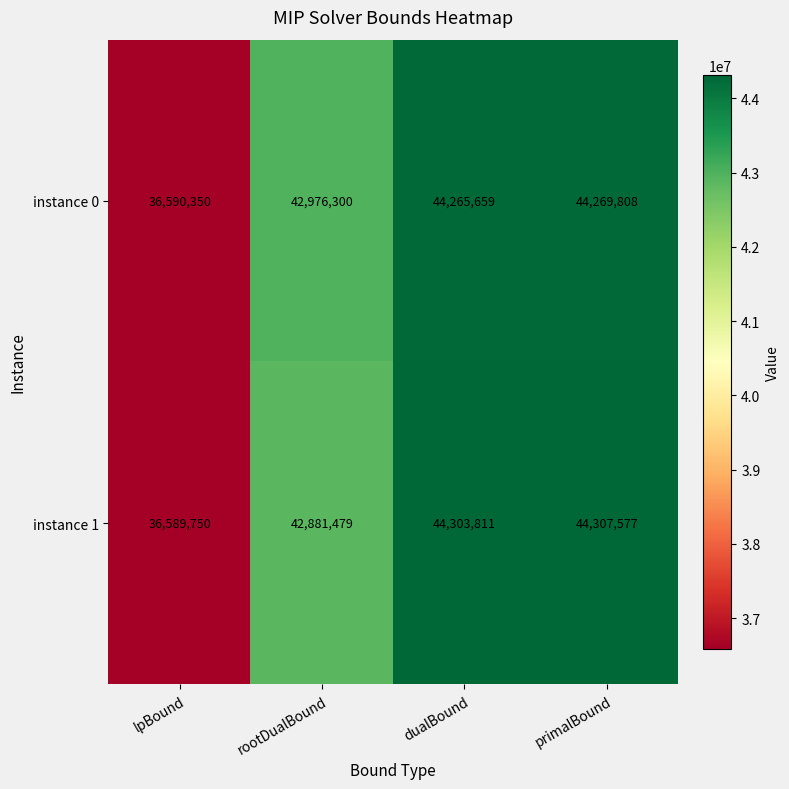

What is the sum of all instance 0 values?

168102117